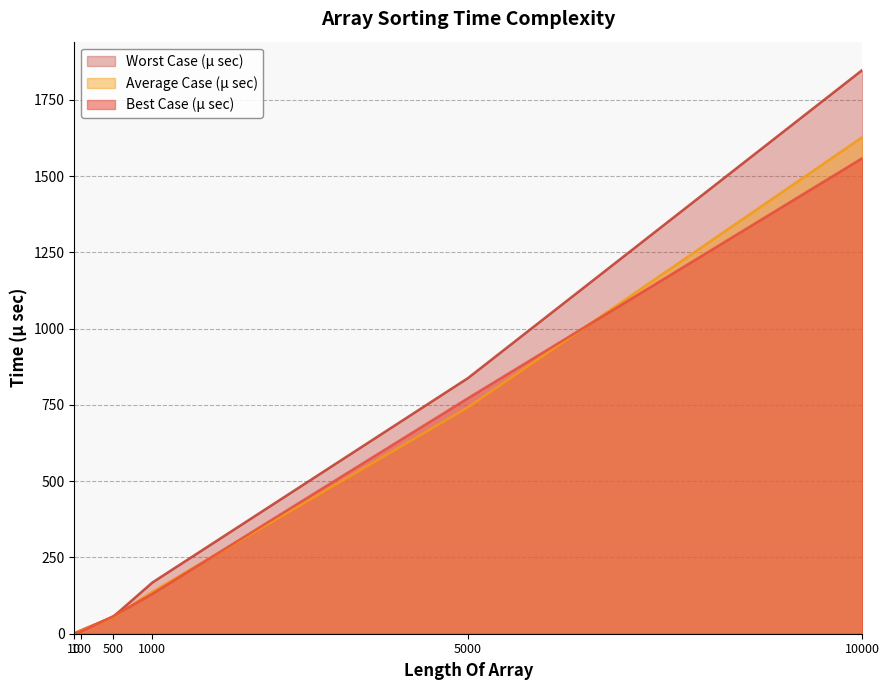

List the series in order of their peak value, lowest first.

Best Case (μ sec), Average Case (μ sec), Worst Case (μ sec)